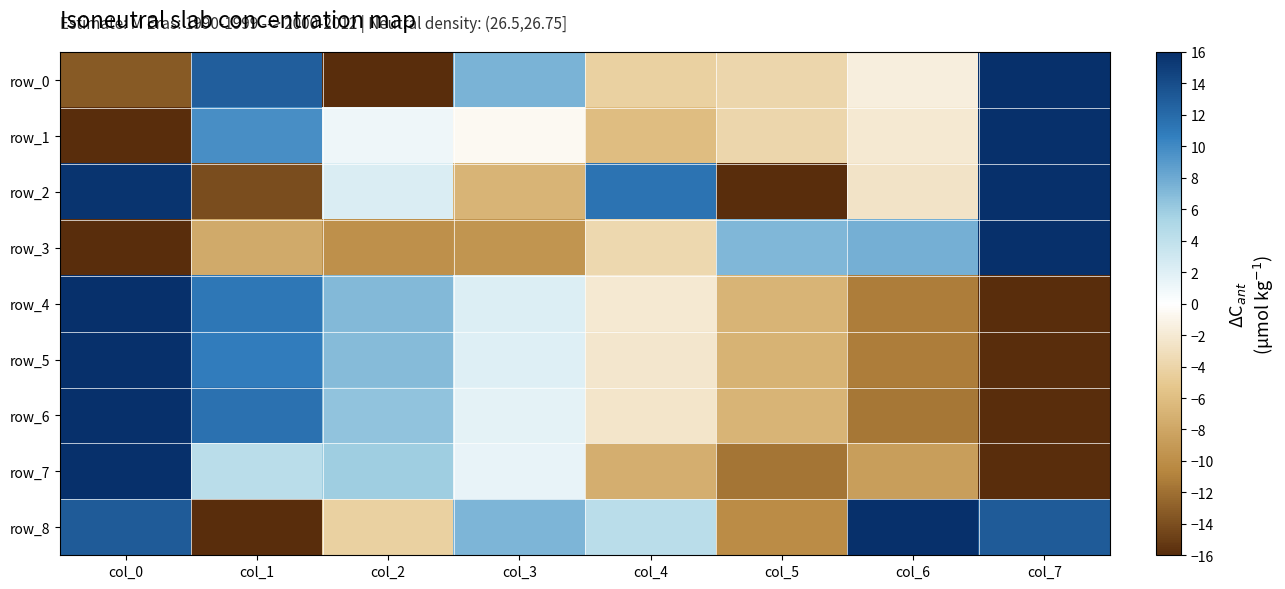

What is the smallest value displayed?

-16.0